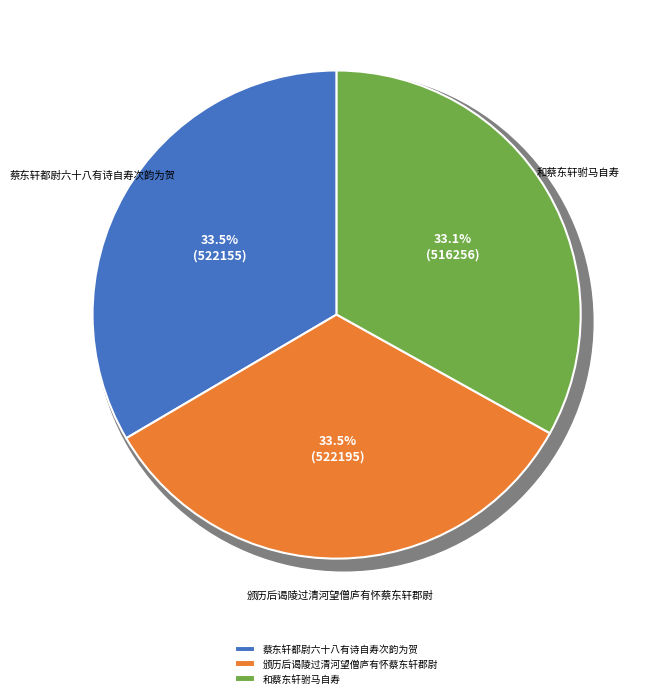

How much of the chart is everything except 颁历后谒陵过清河望僧庐有怀蔡东轩郡尉?

66.5%